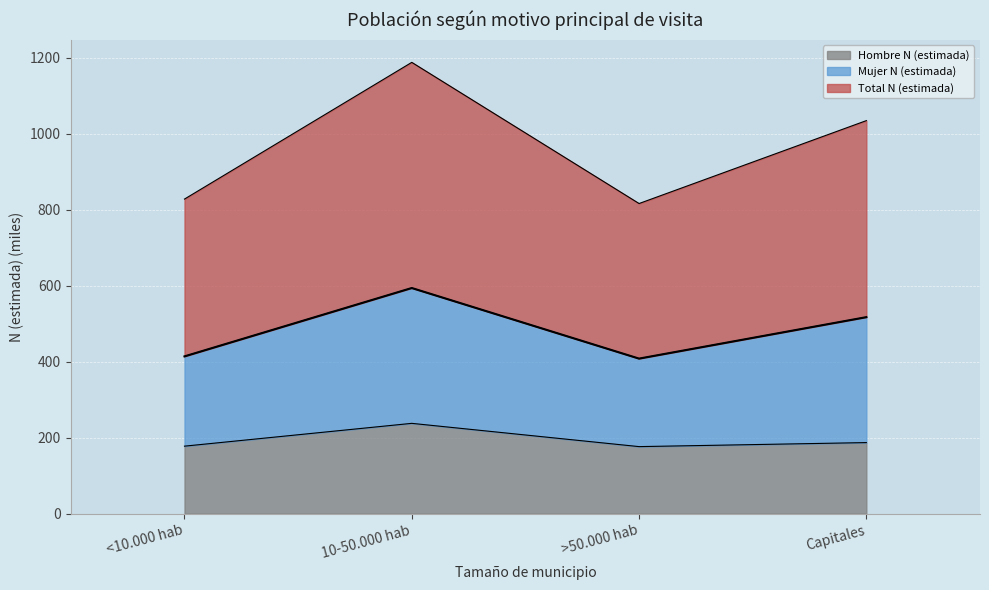

The Hombre N (estimada) series shows 187.0 at Capitales. True or false?

True